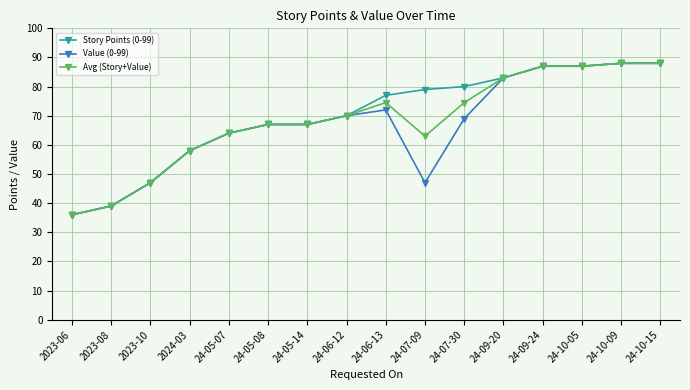

True or false: Avg (Story+Value) has a value of 47.0 at 2023-10.

True